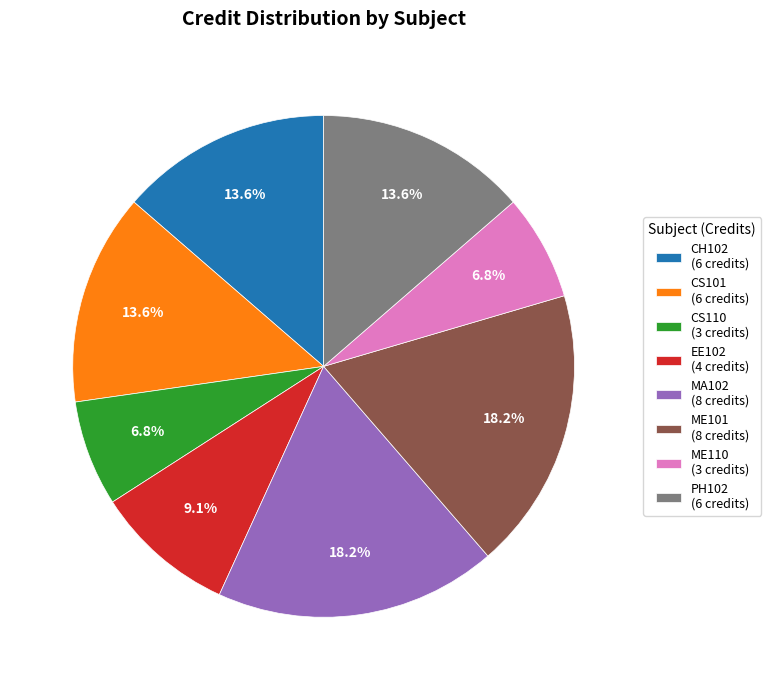

Does ME101 (8 credits) represent more than half of the total?

No